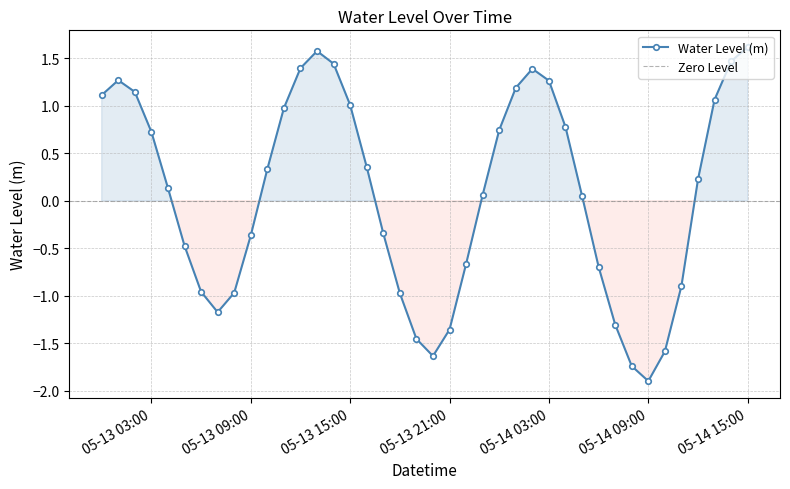

The value at 2023-05-14 01:00:00 is 1.2. True or false?

True